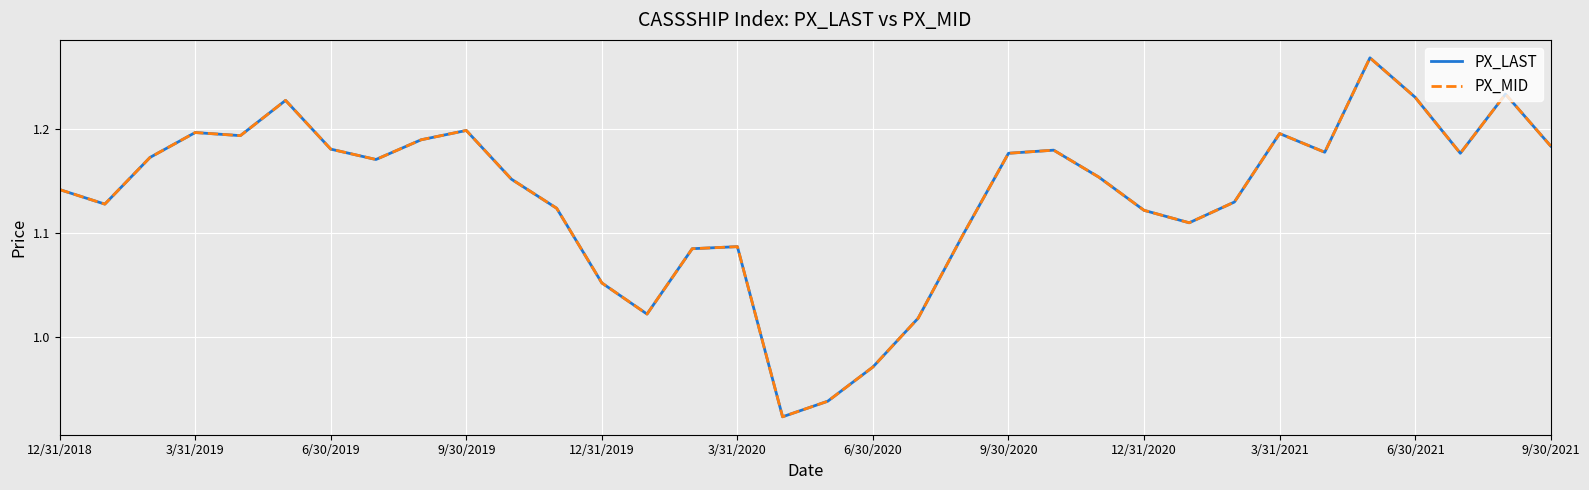

Does the chart have visible grid lines?

Yes